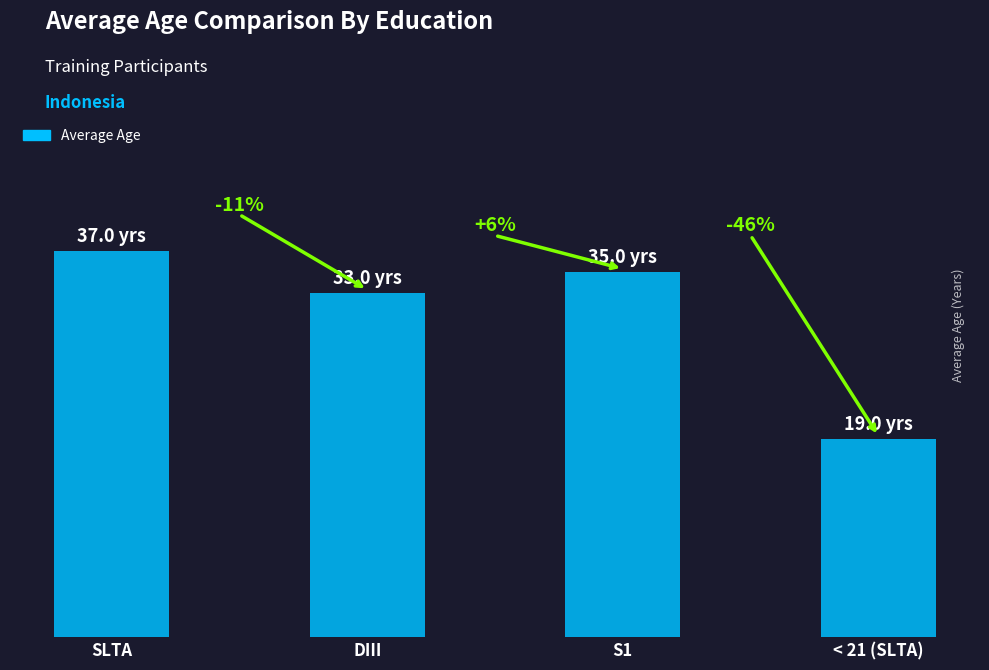

Does the chart contain any negative values?

No